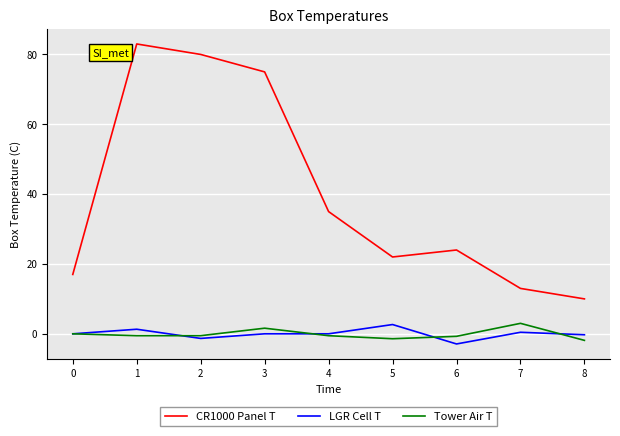

The value of Tower Air T at 8 is -1.9. True or false?

True